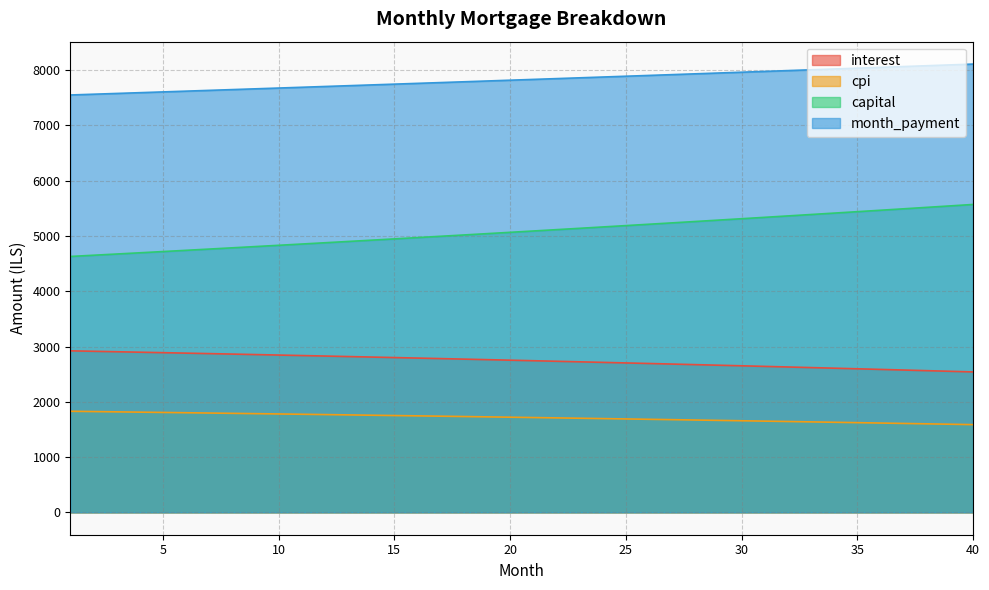

True or false: cpi and interest intersect in this chart.

False